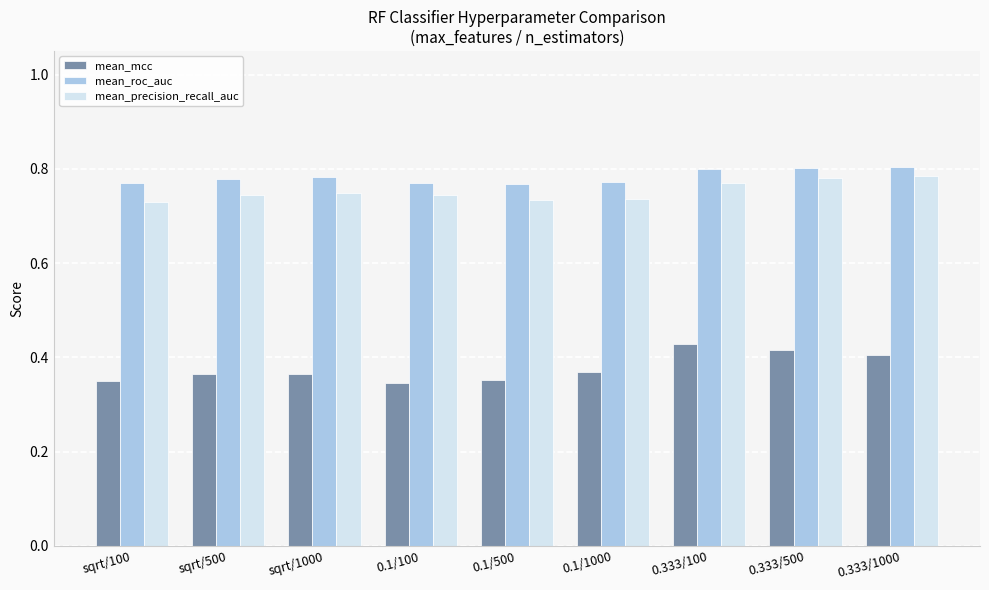

What is the sum of all mean_roc_auc values?

7.0